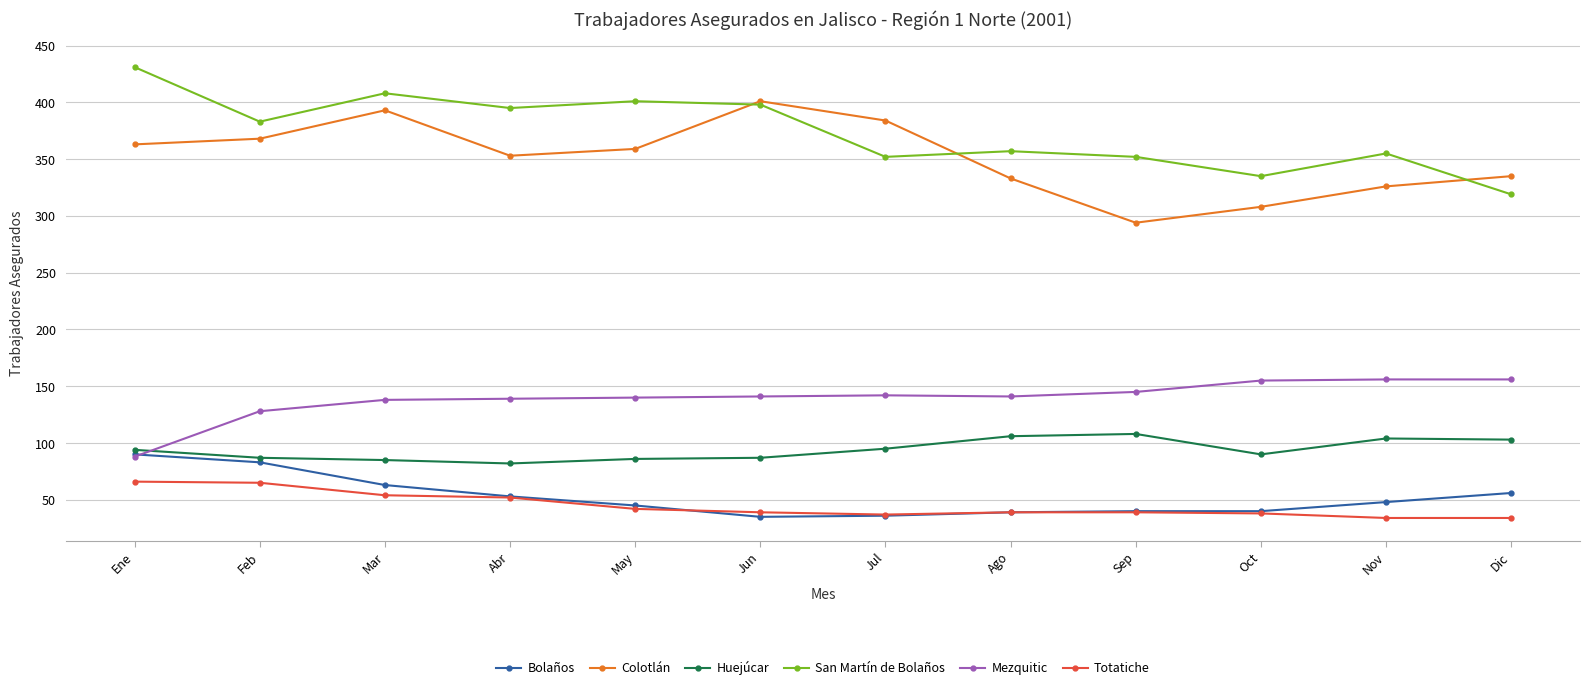

True or false: Colotlán and Huejúcar intersect in this chart.

False